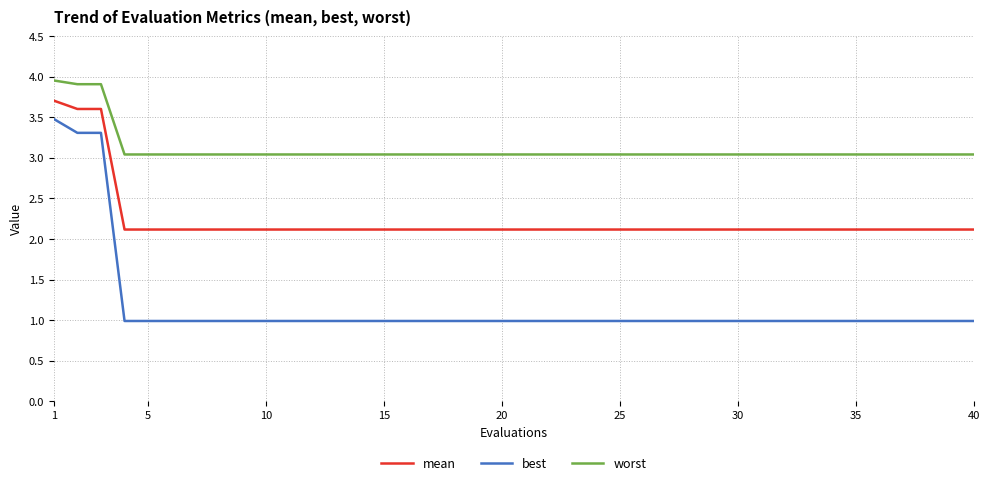

What is the difference between the maximum and minimum values in the worst series?

0.9